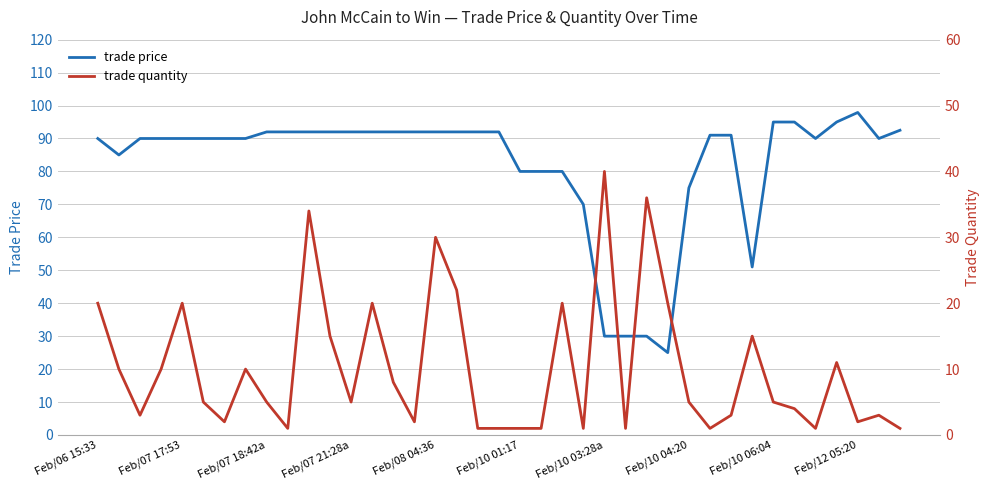

What is the maximum value shown in the chart?

97.9